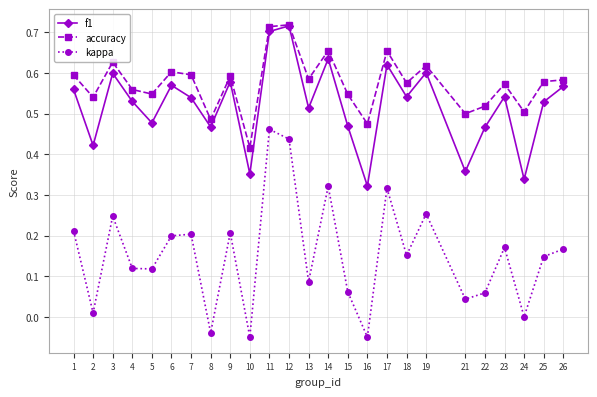

Rank the series at 18 from lowest to highest value.

kappa, f1, accuracy